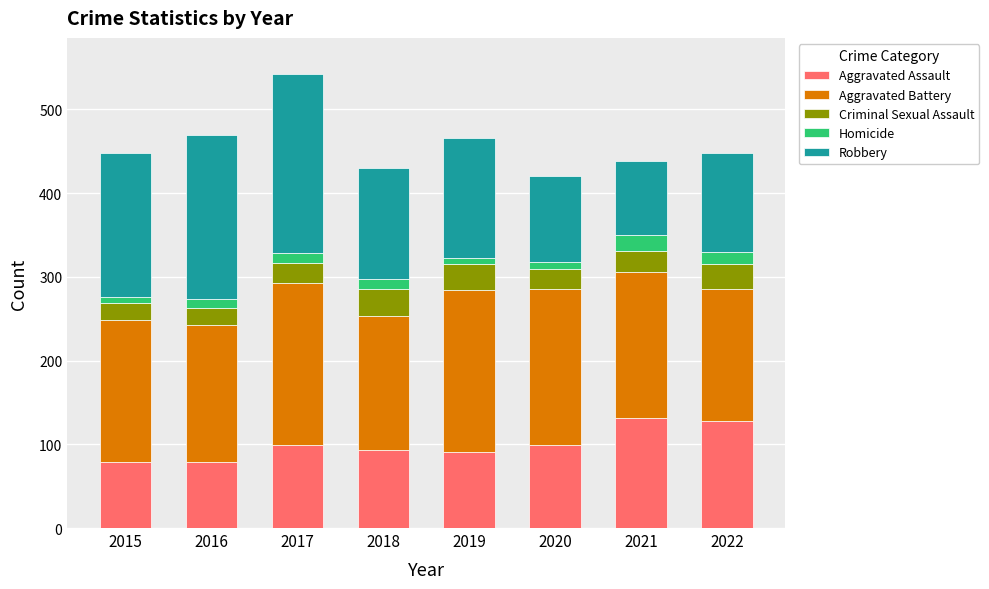

What is the total value across all series at 2016?

469